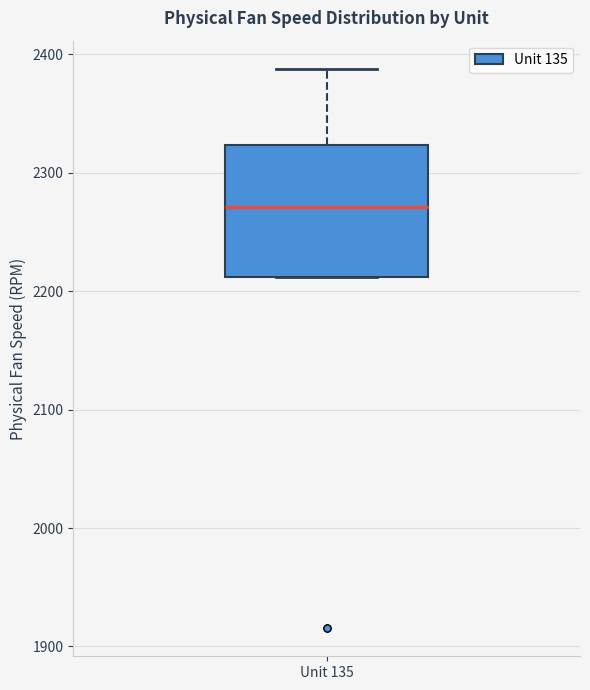

Where does the median line of the box for Unit 135 sit on the y-axis? The values are not printed on the chart, so give them approximately, as read against the axis.

2270